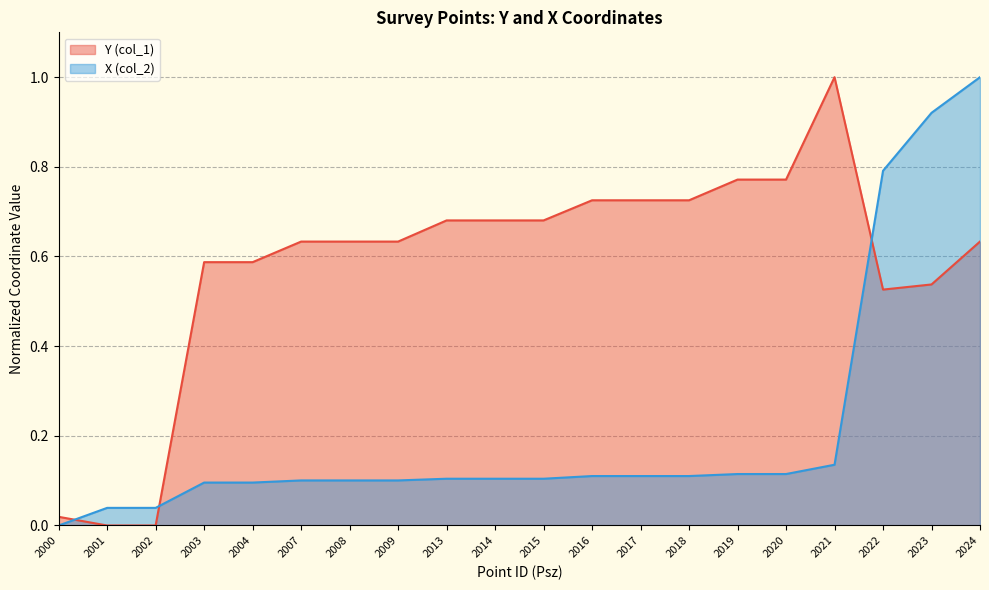

The value of Y (col_1) at 2013 is 0.7. True or false?

True